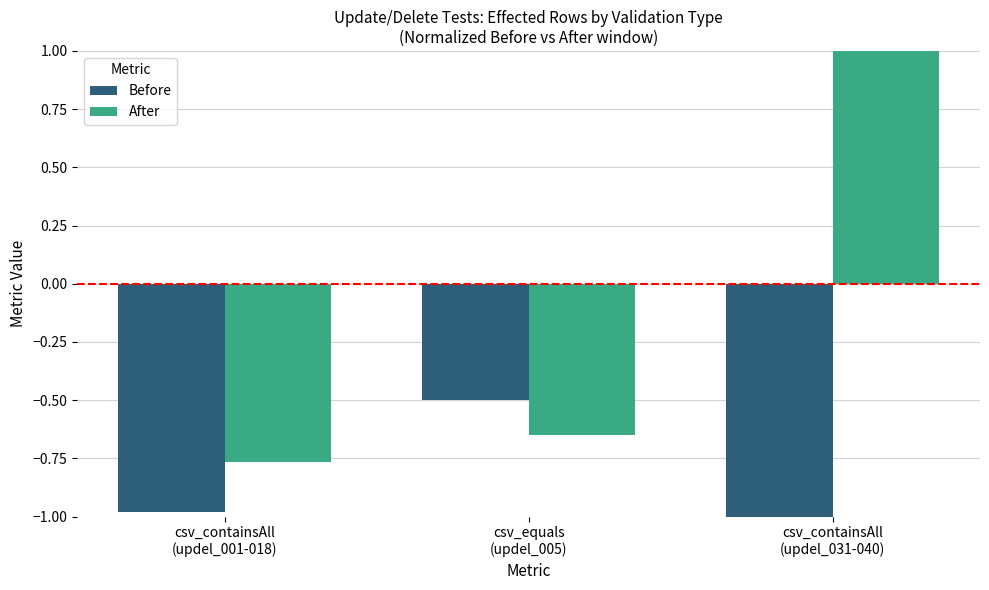

What is the label of the 1st bar from the left?

csv_containsAll
(updel_001-018)